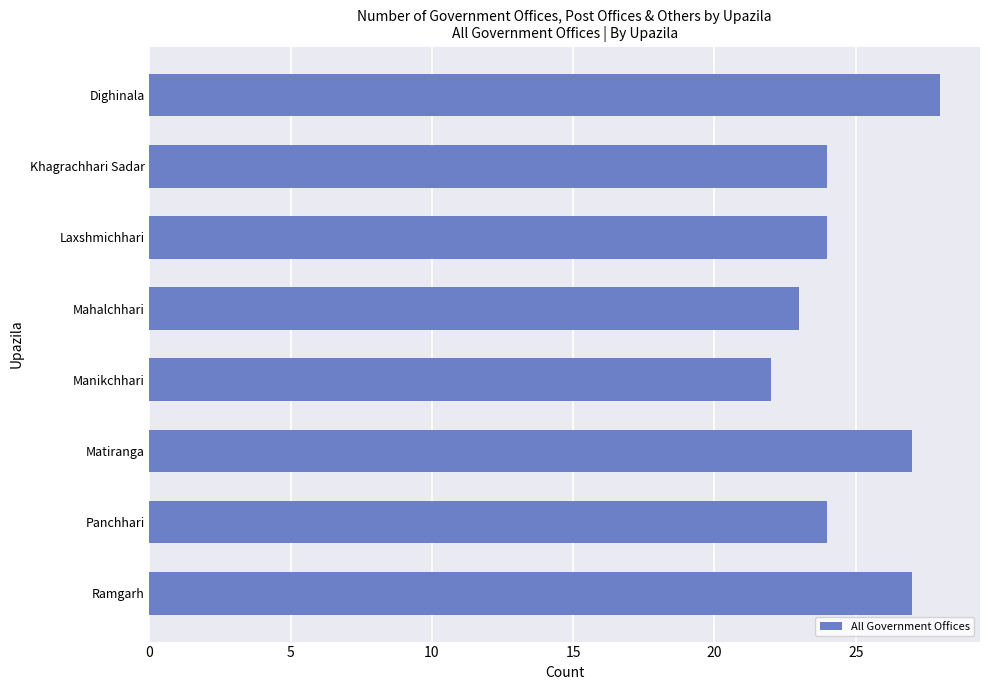

At which category does the chart reach its minimum across all series?

Manikchhari